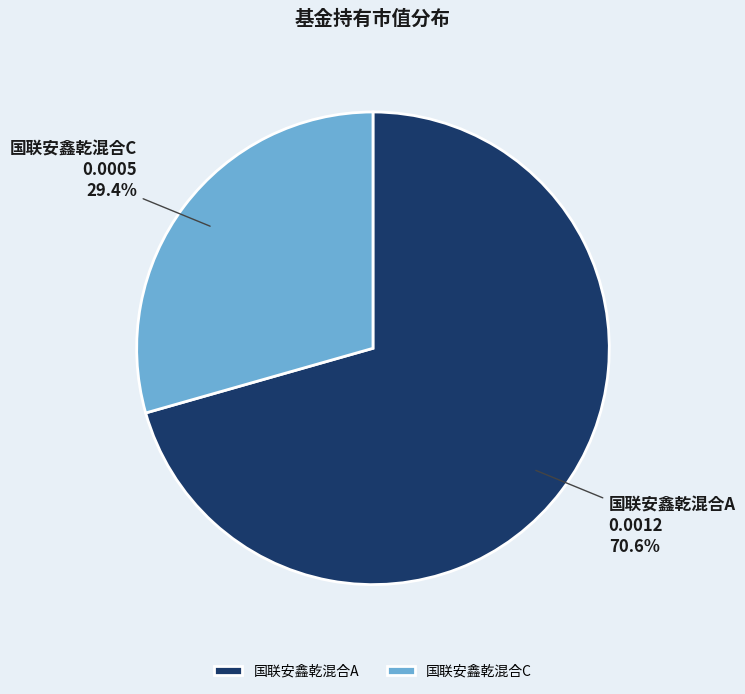

What percentage is the 国联安鑫乾混合A slice, to the nearest percent?

71%